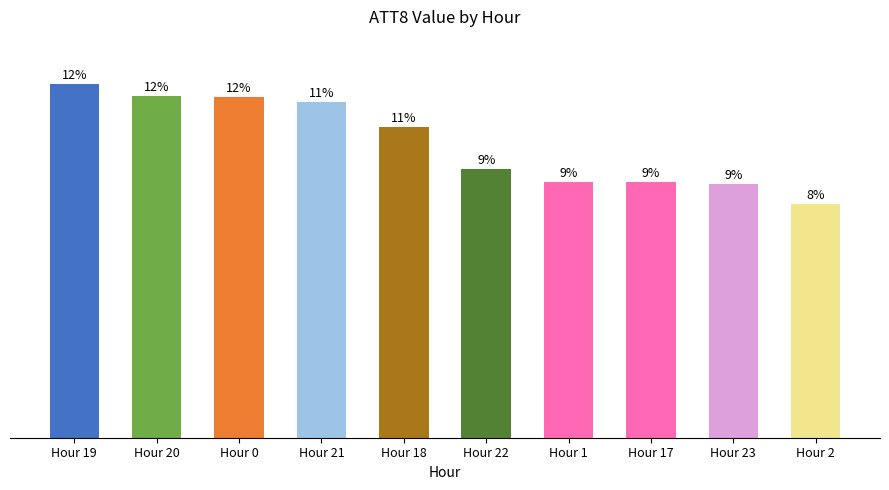

Are the bars horizontal?

No